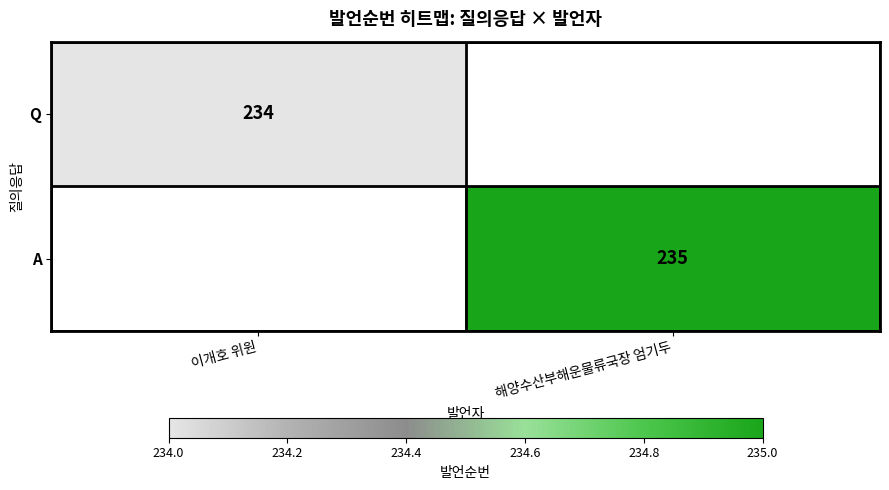

Between 이개호 위원 and 해양수산부해운물류국장 엄기두, which is larger?

해양수산부해운물류국장 엄기두